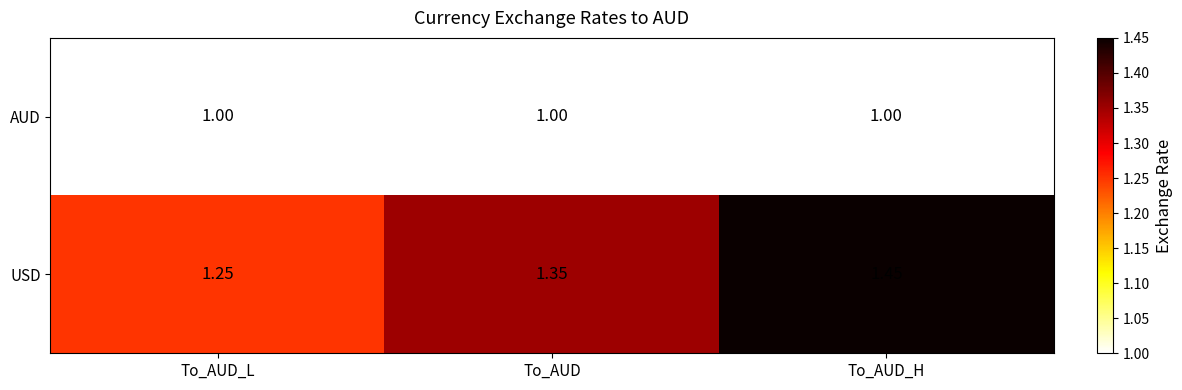

Between To_AUD_L and To_AUD, which series saw the biggest shift?

USD